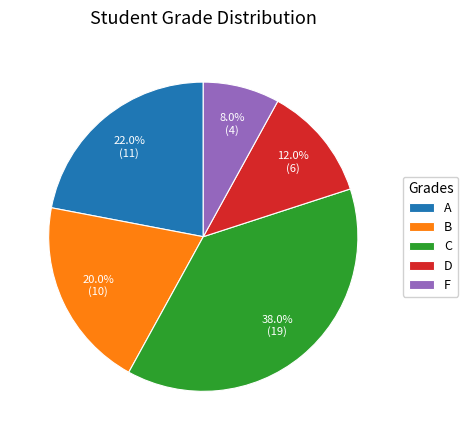

Is there a majority slice in this chart?

No